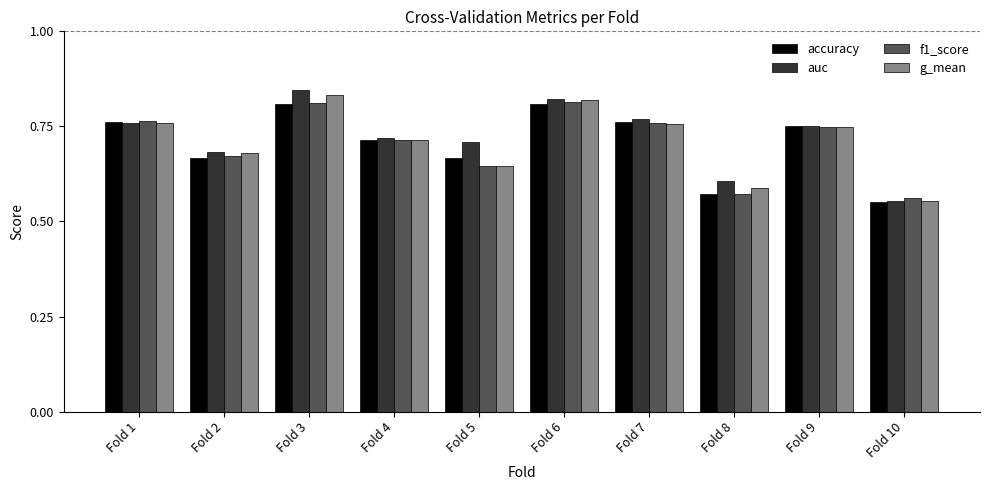

What is the sum of the f1_score values at Fold 10 and Fold 6?

1.4